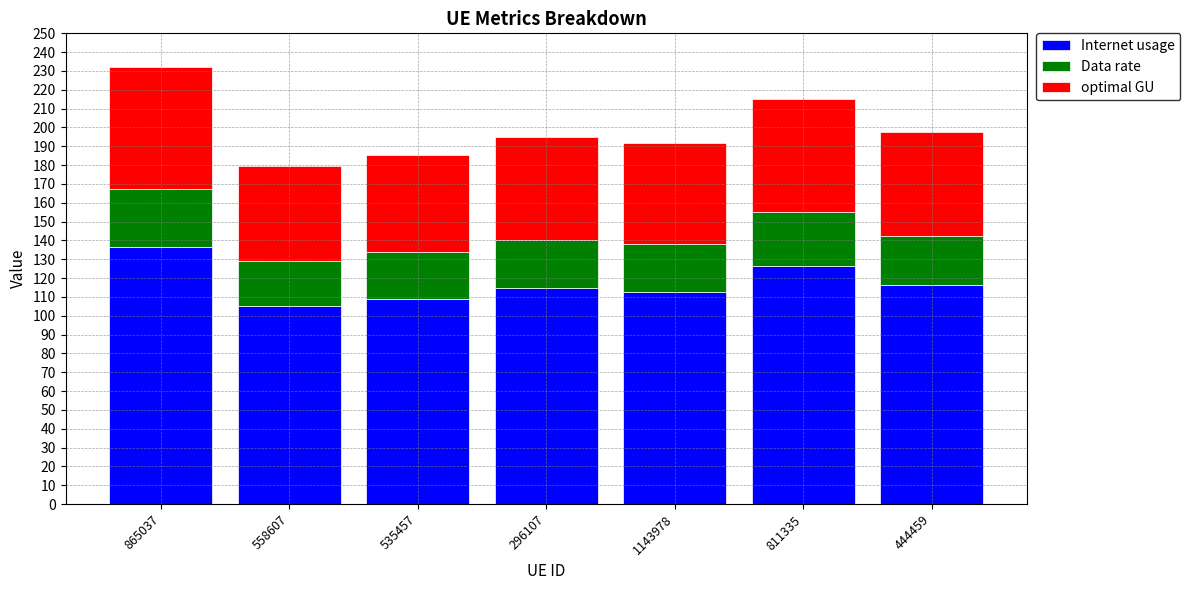

How many values in the Internet usage series are below 114?

3